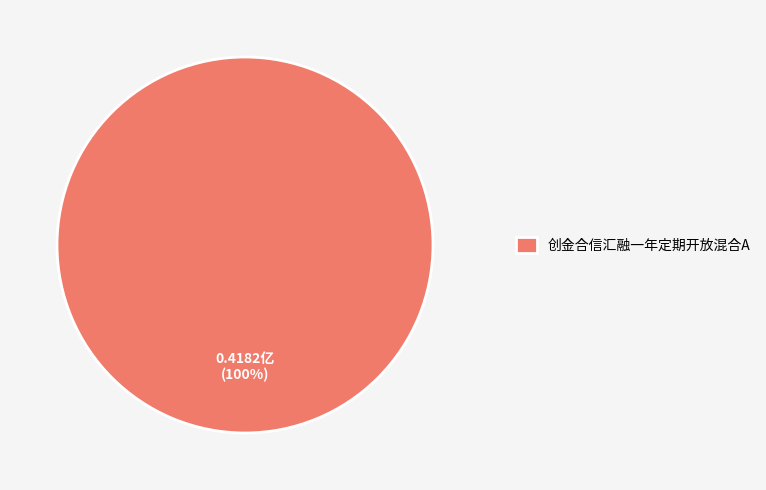

What percentage is the 创金合信汇融一年定期开放混合A slice, to the nearest percent?

100%